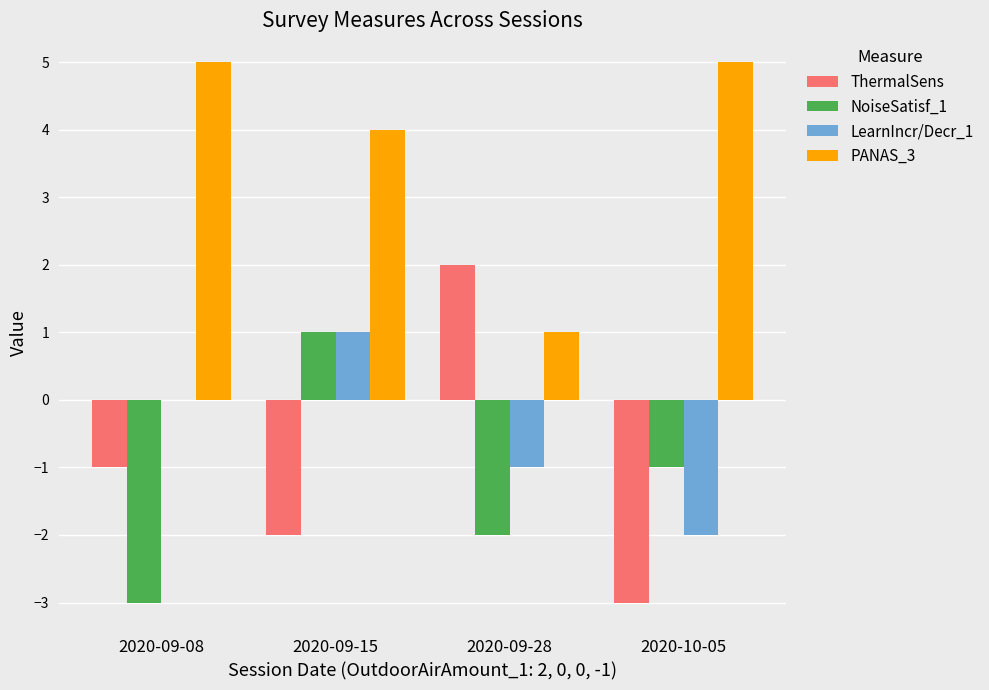

The NoiseSatisf_1 series shows -5 at 2020-09-08. True or false?

False